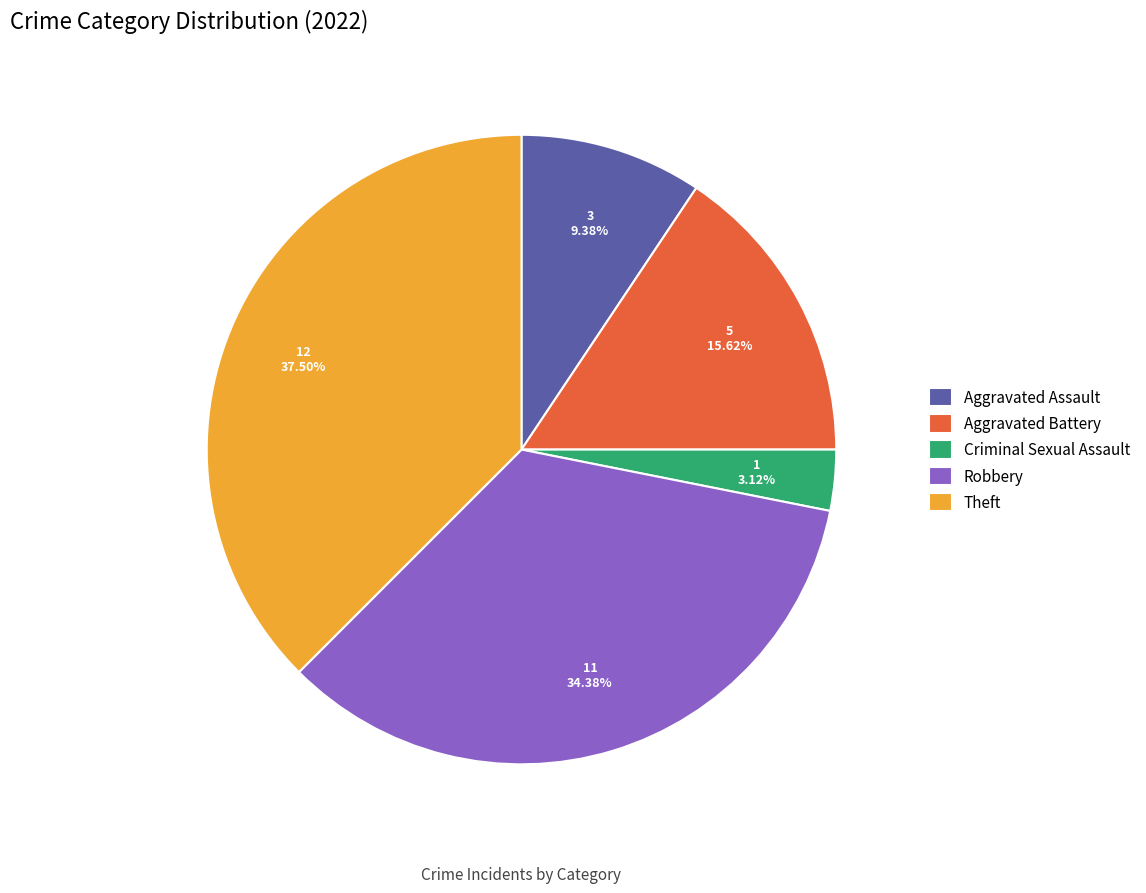

To the nearest percent, what is the difference between the largest and smallest slice percentages?

34%